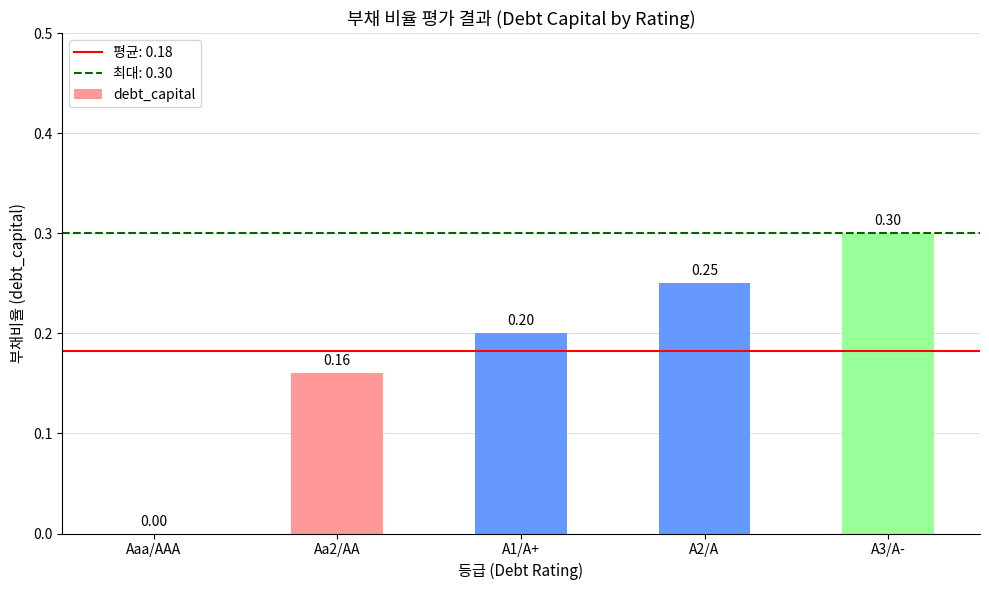

True or false: the data shows 0.2 at A2/A.

True